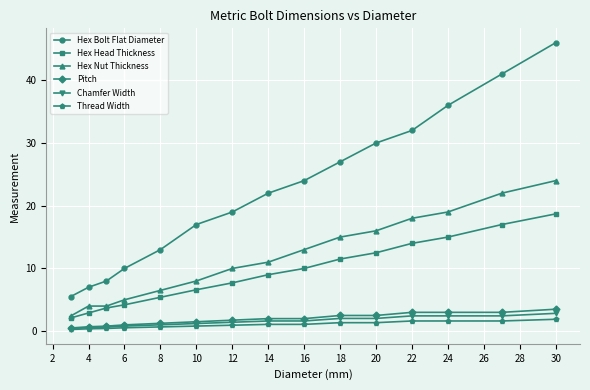

What is the maximum value shown in the chart?

46.0